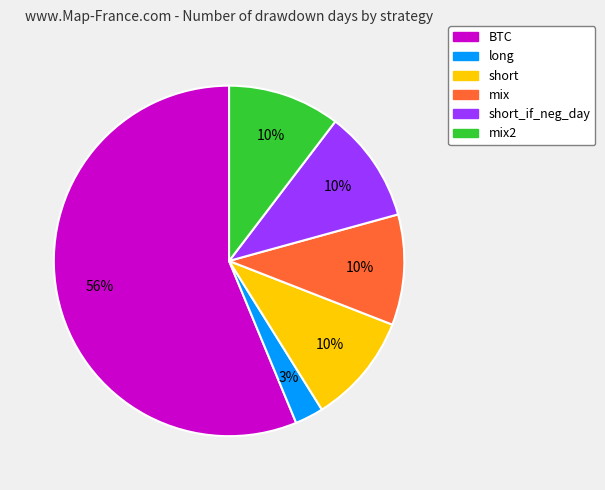

Is there a majority slice in this chart?

Yes